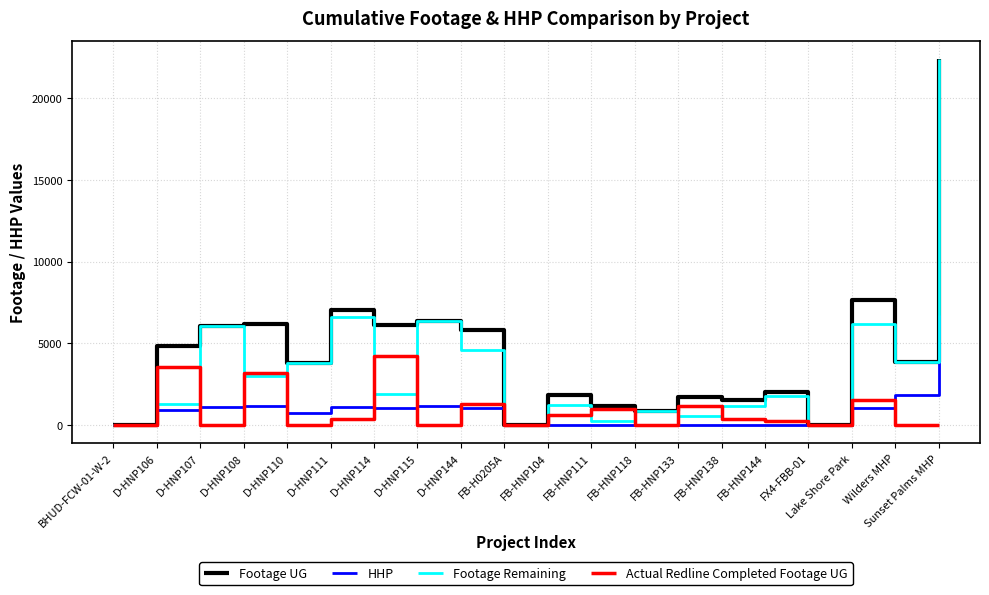

Which series has the largest total across all categories?

Footage UG